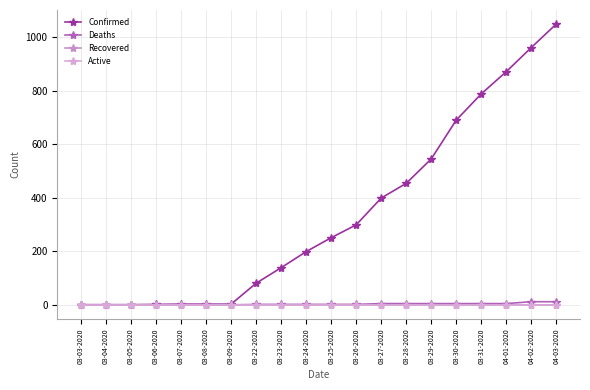

What is the label of the 4th point from the left?

03-06-2020